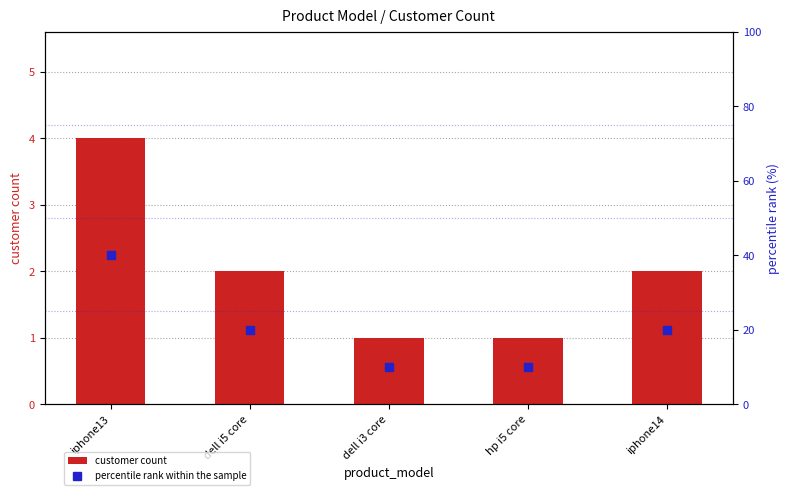

What value does the percentile rank within the sample series have at hp i5 core, to the nearest 5?

10